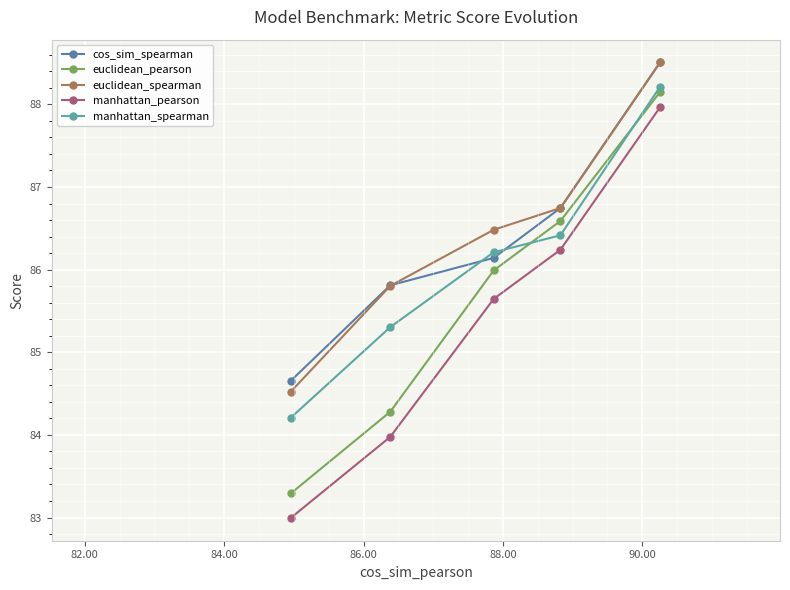

True or false: cos_sim_spearman has more than 2 interior local peaks.

False